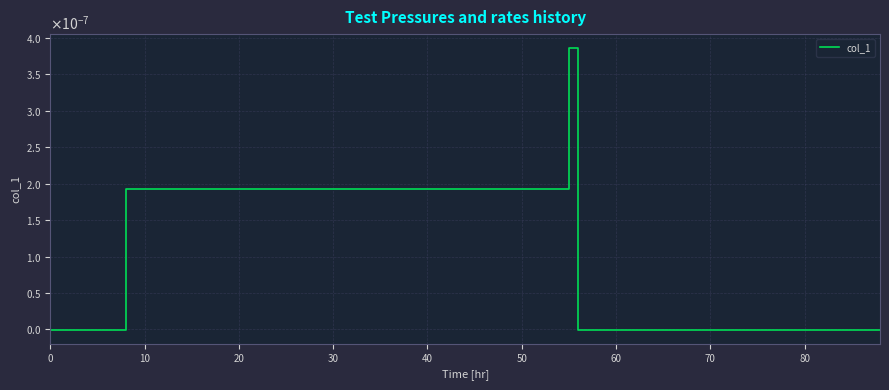

Does the chart display data point markers on the line(s)?

No